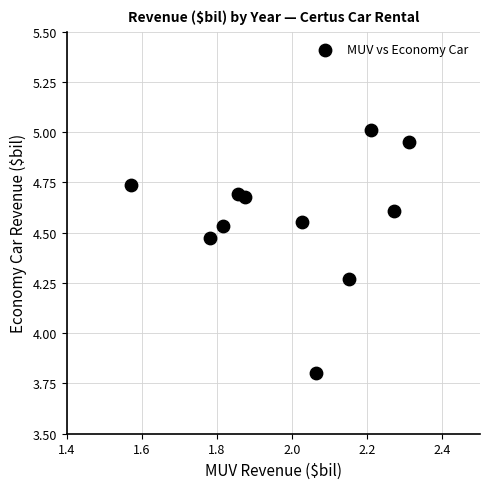

What Y value in the scatter plot is closest to 4?

3.8